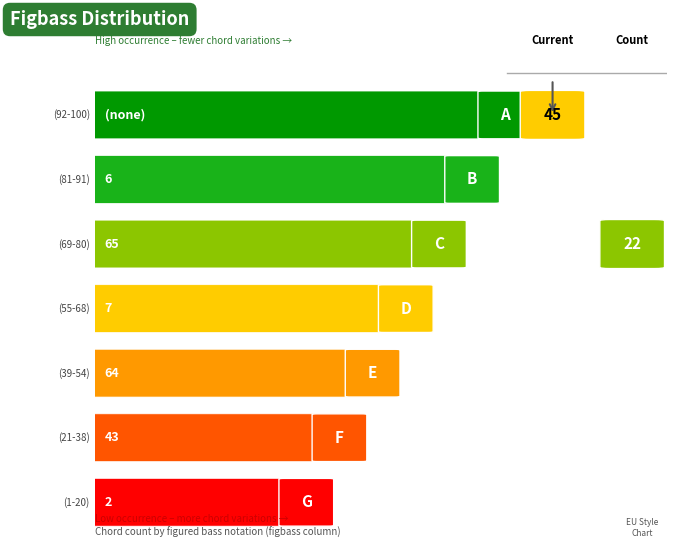

What is the label of the 5th bar from the right?

65